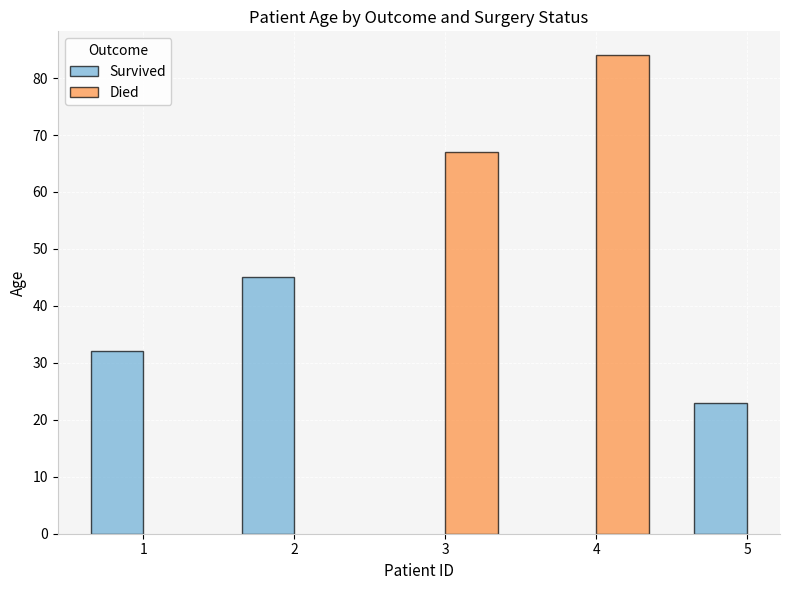

The Survived series shows 15 at 5. True or false?

False